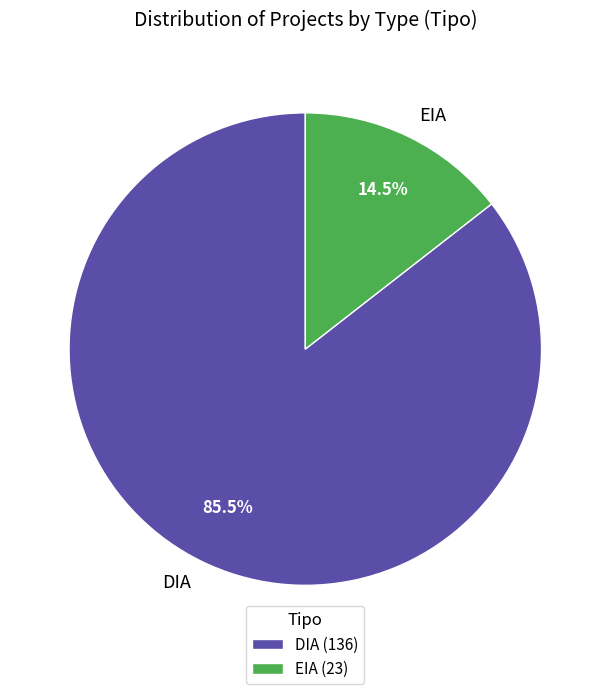

Approximately how many times larger is the value at EIA compared to DIA?

0.2